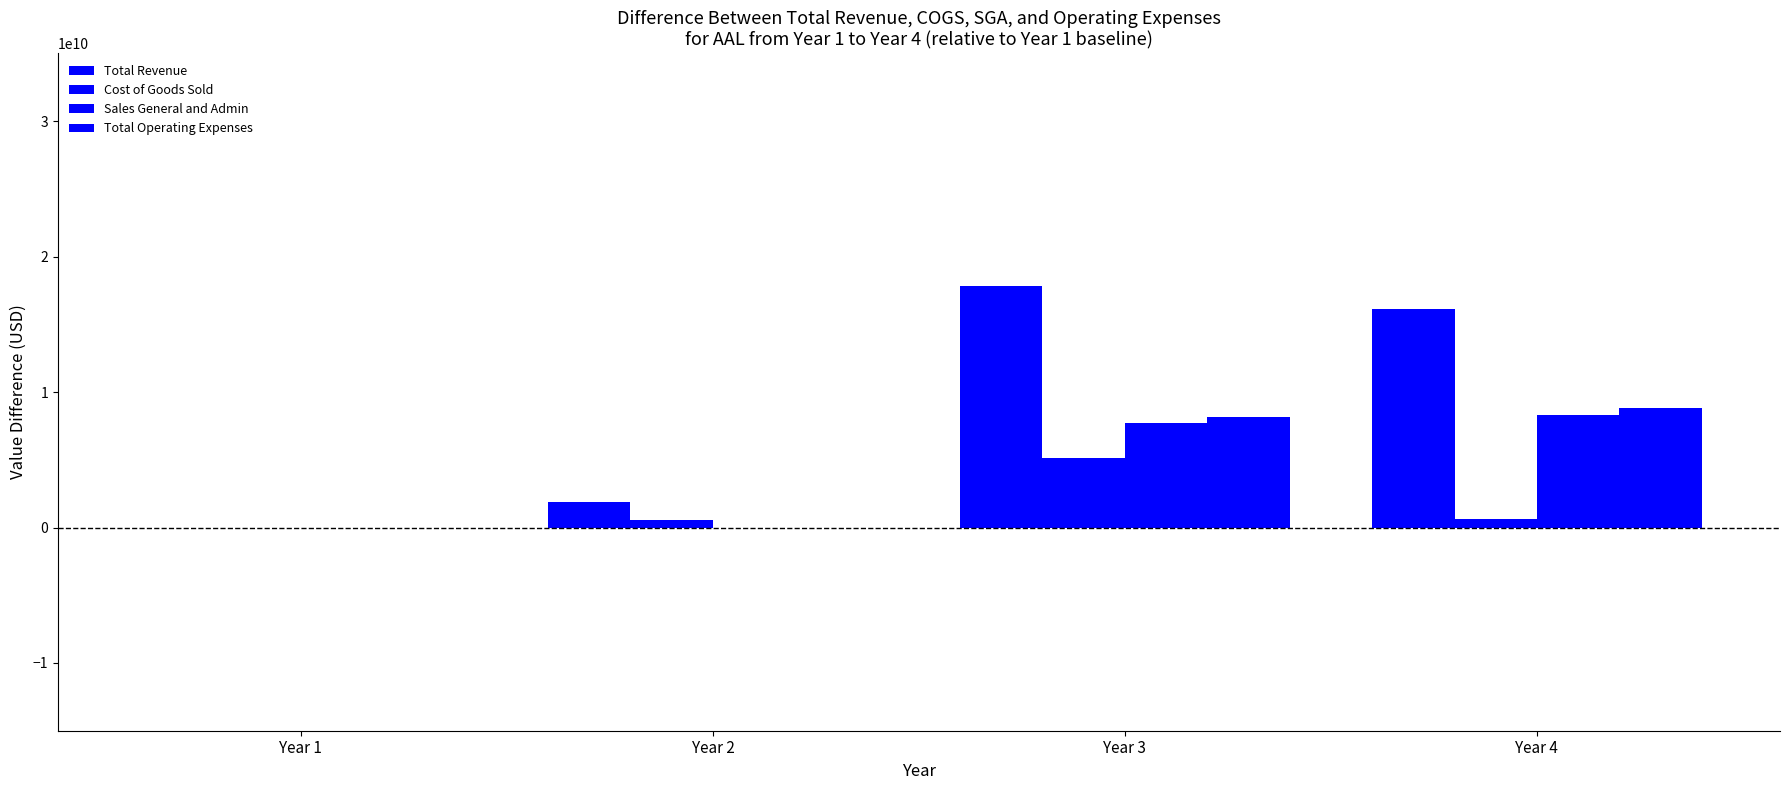

Which category has the highest value in the Cost of Goods Sold series?

Year 3